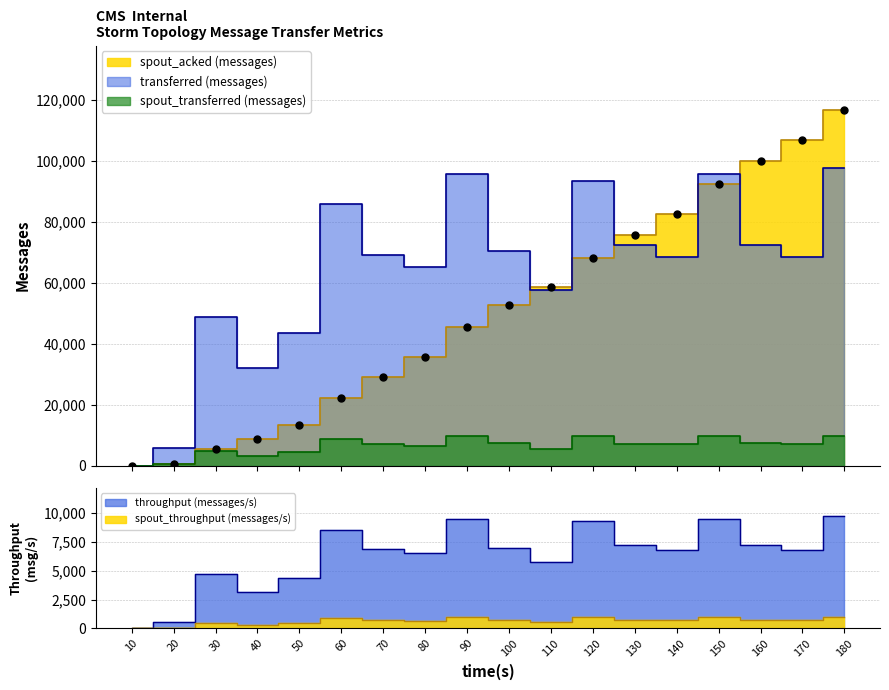

What is the value of the spout_transferred (messages) point at the 9th from the left?

9800